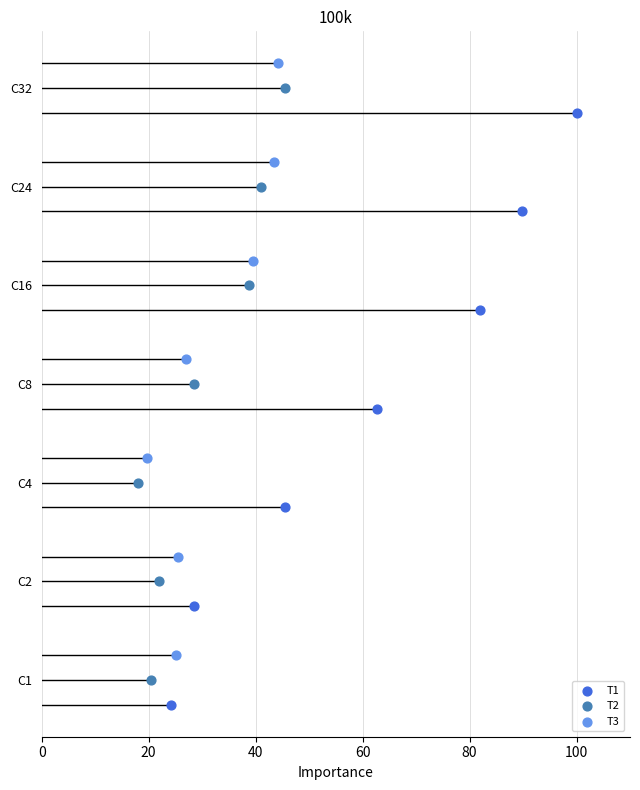

What are all the series names shown in the legend?

T1, T2, T3